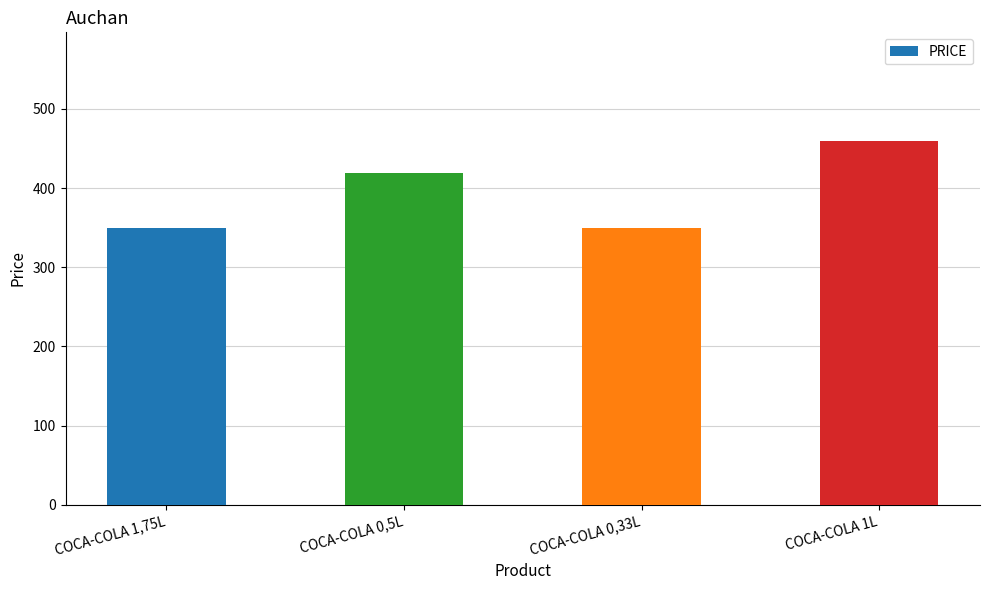

At which label is the value closest to 404?

COCA-COLA 0,5L